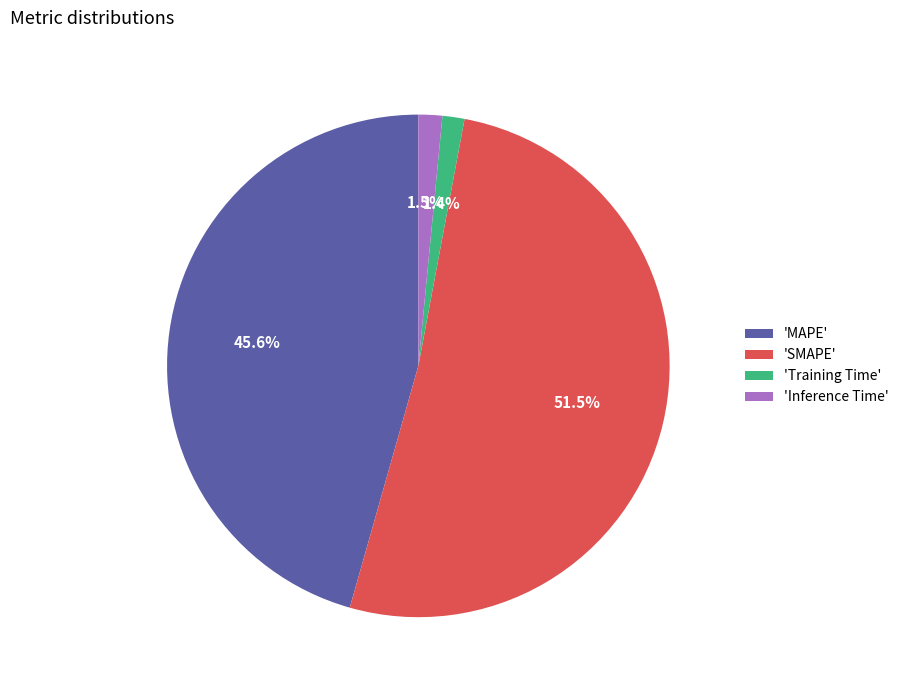

What is the ratio of the value at 'MAPE' to the value at 'SMAPE'?

0.9